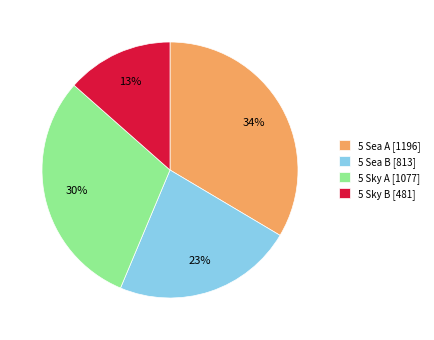

Is it true that 5 Sky A [1077] is 30% of the pie?

True